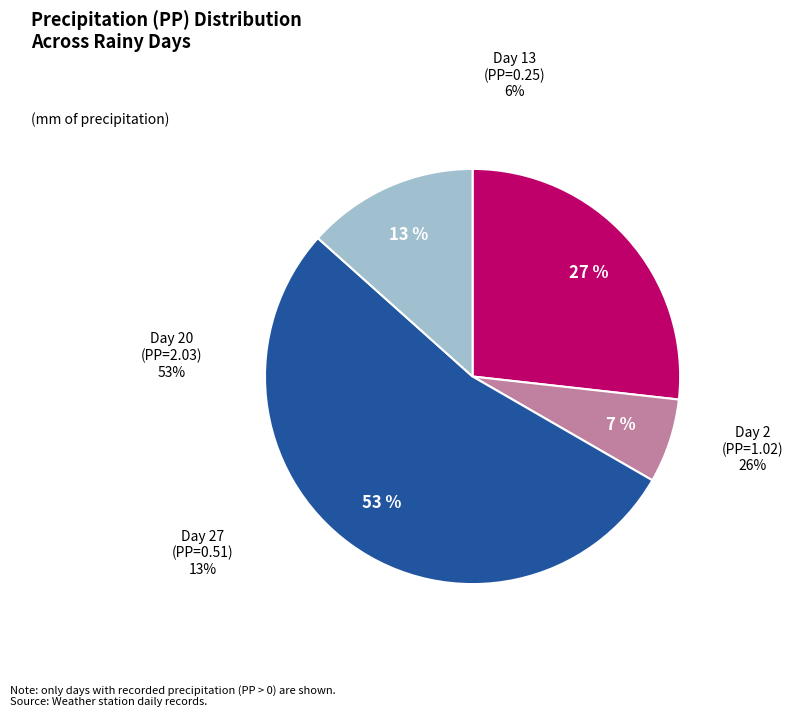

Is there a majority slice in this chart?

Yes